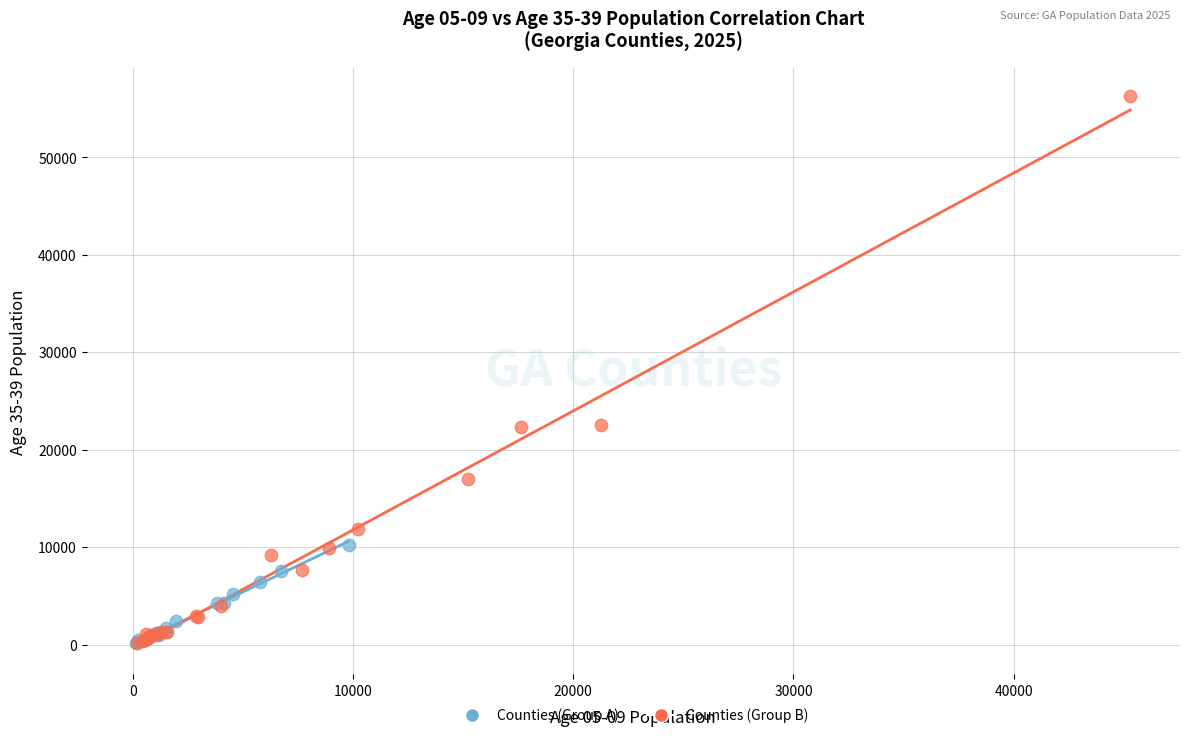

Which series has the largest Y range (max minus min)?

Counties (Group B)